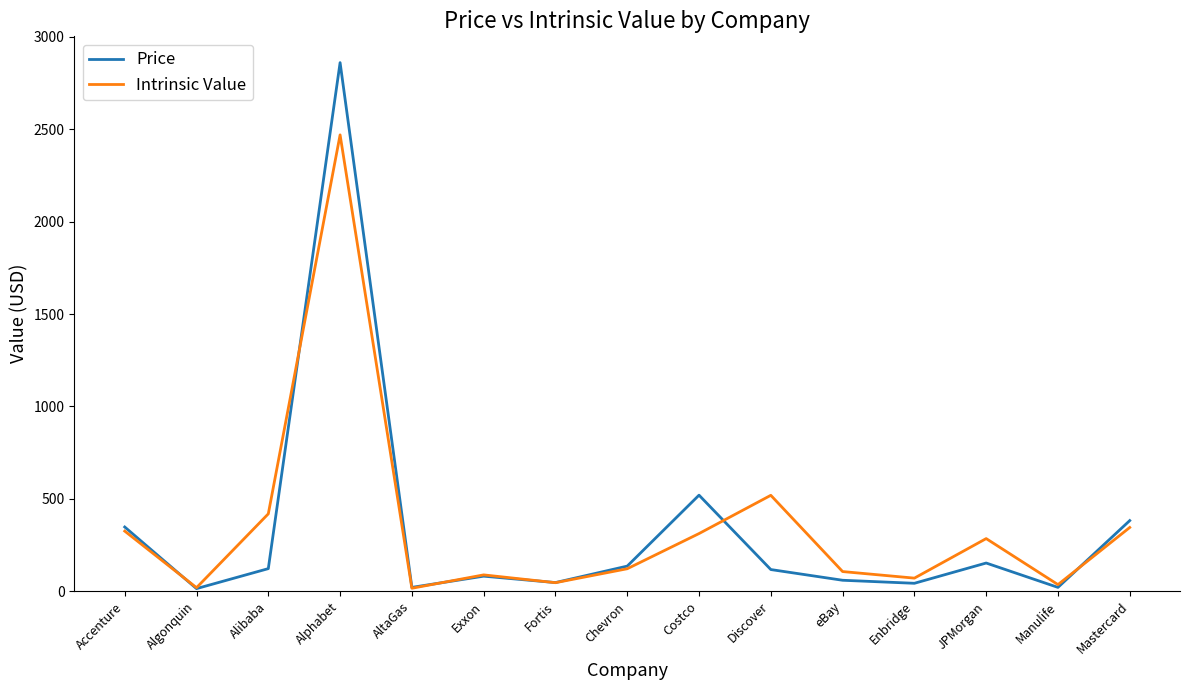

Is it true that Price equals 46.8 at Fortis?

True